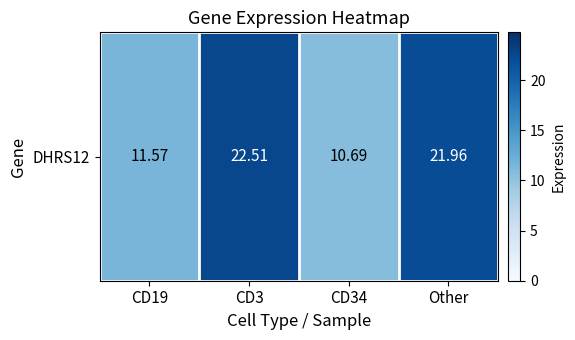

Reading left to right, transcribe all the data shown in this chart.

CD19=11.6	CD3=22.5	CD34=10.7	Other=22.0